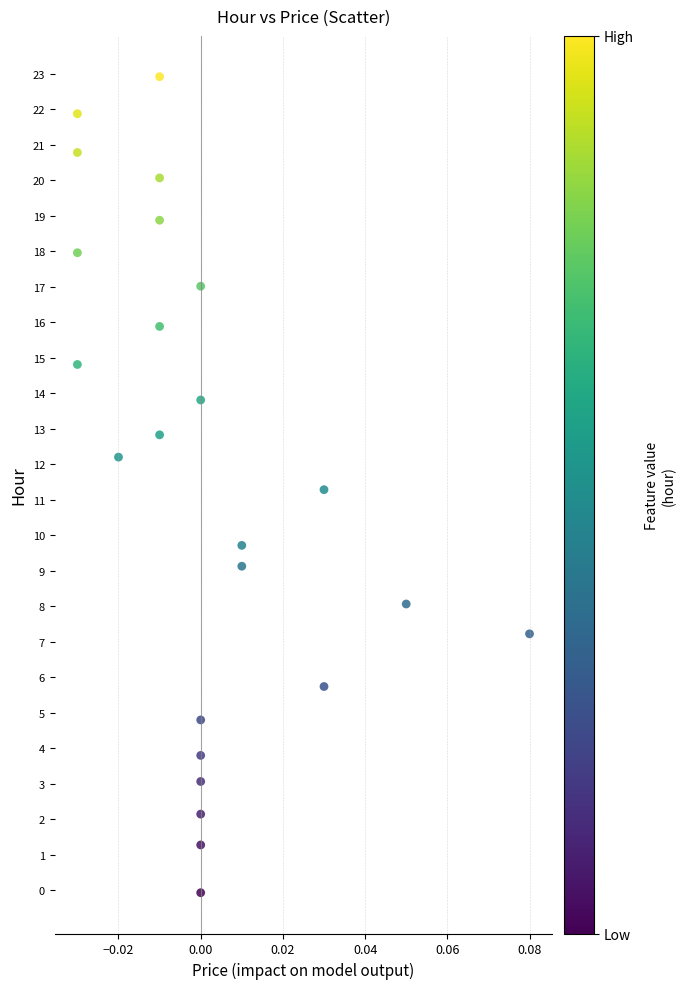

What Y value in the scatter plot is closest to 11?

11.3